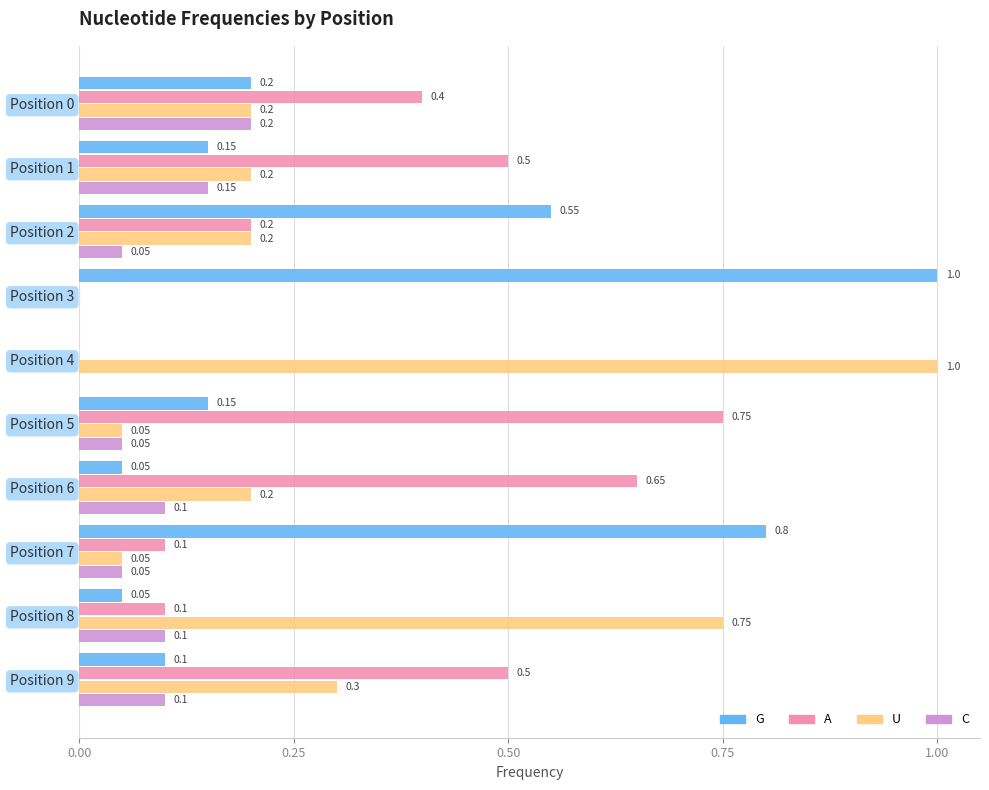

What is the total value across all series at Position 9?

1.0